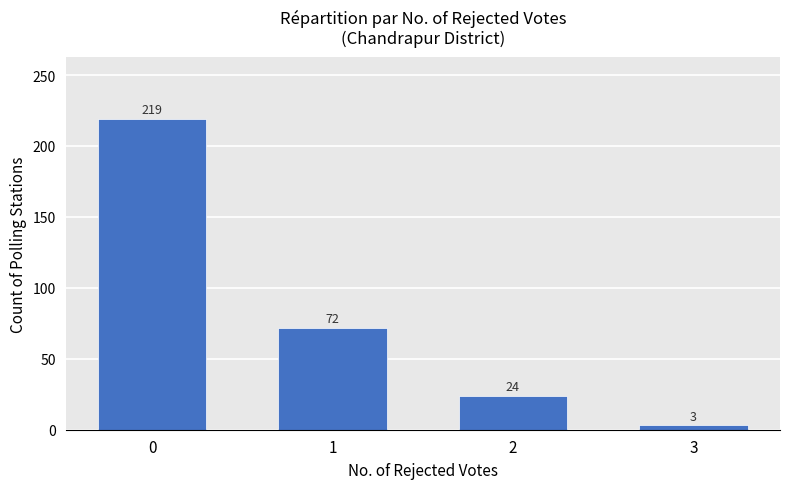

What is the difference between the second highest and minimum values?

69